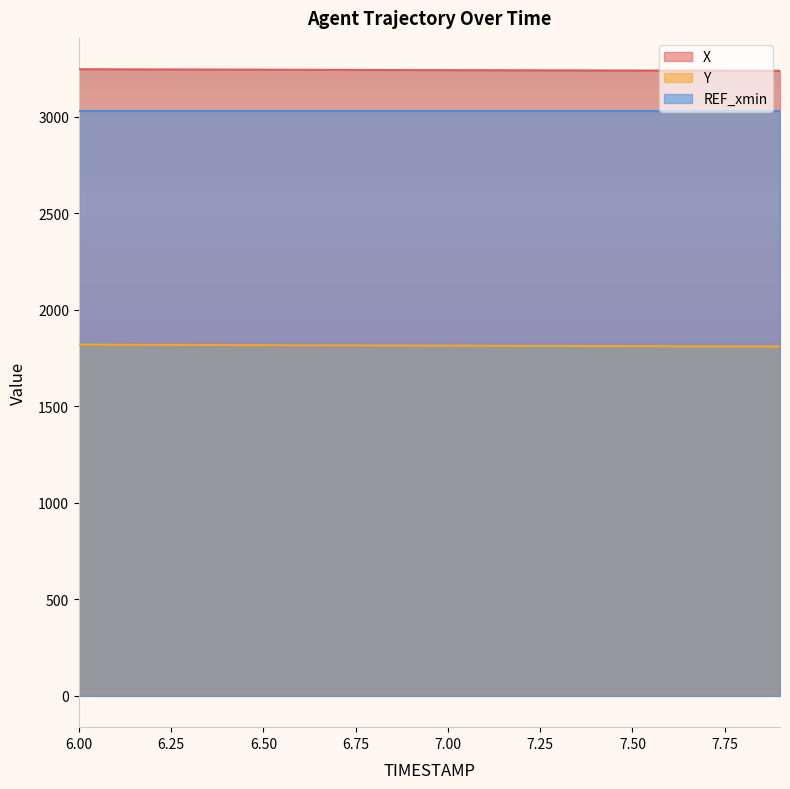

Which series has the largest total across all categories?

X